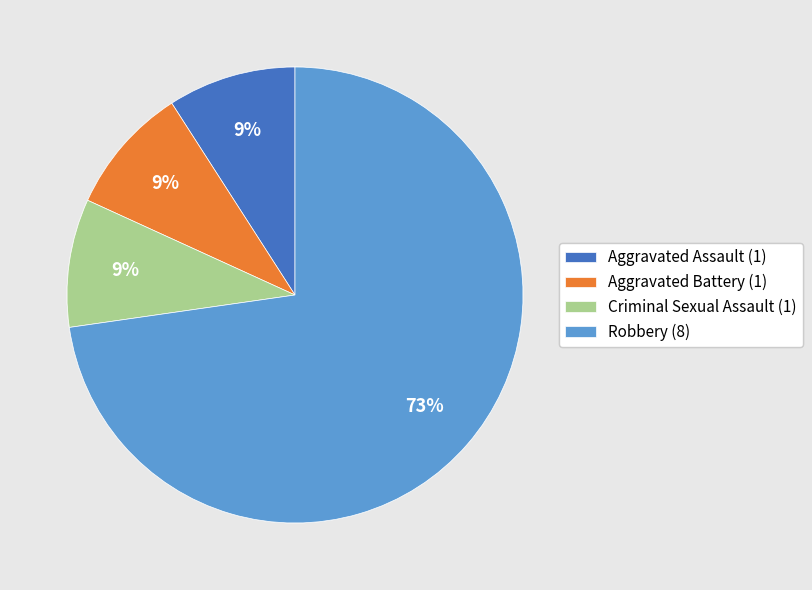

What is the ratio of the value at Aggravated Assault (1) to the value at Aggravated Battery (1)?

1.0